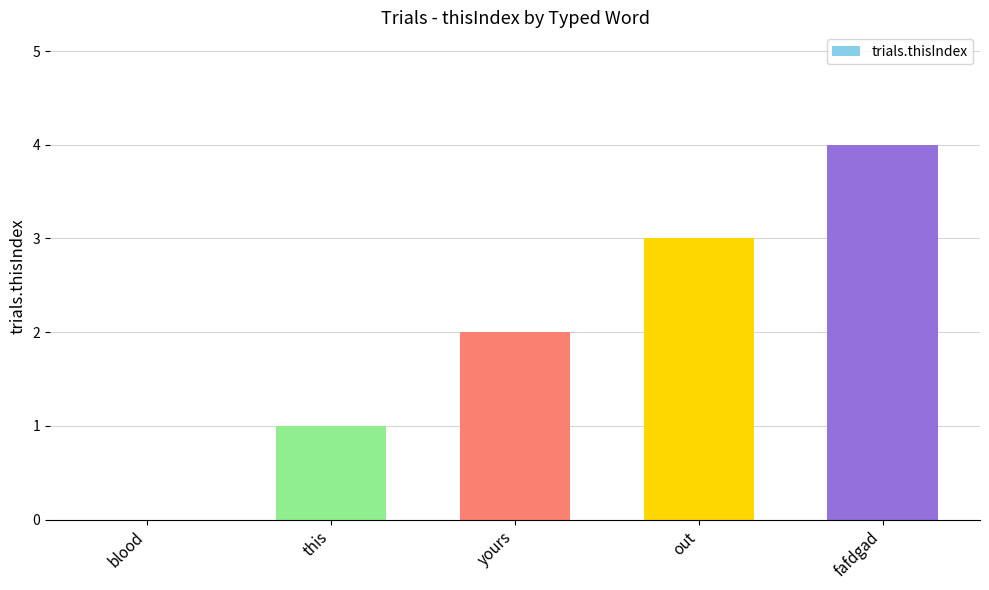

Reading left to right, transcribe all the data shown in this chart.

blood=0	this=1	yours=2	out=3	fafdgad=4